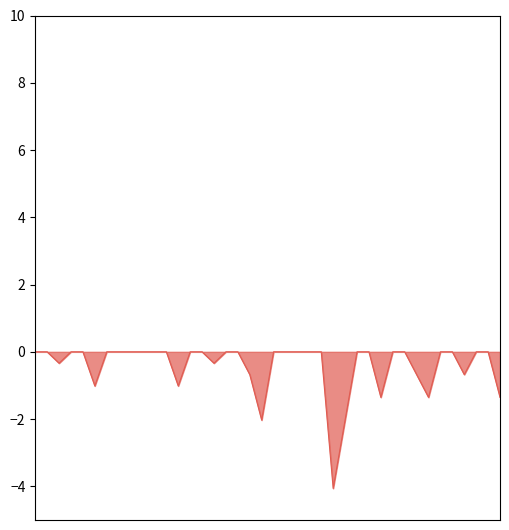

What is the minimum value shown in the chart?

-4.1